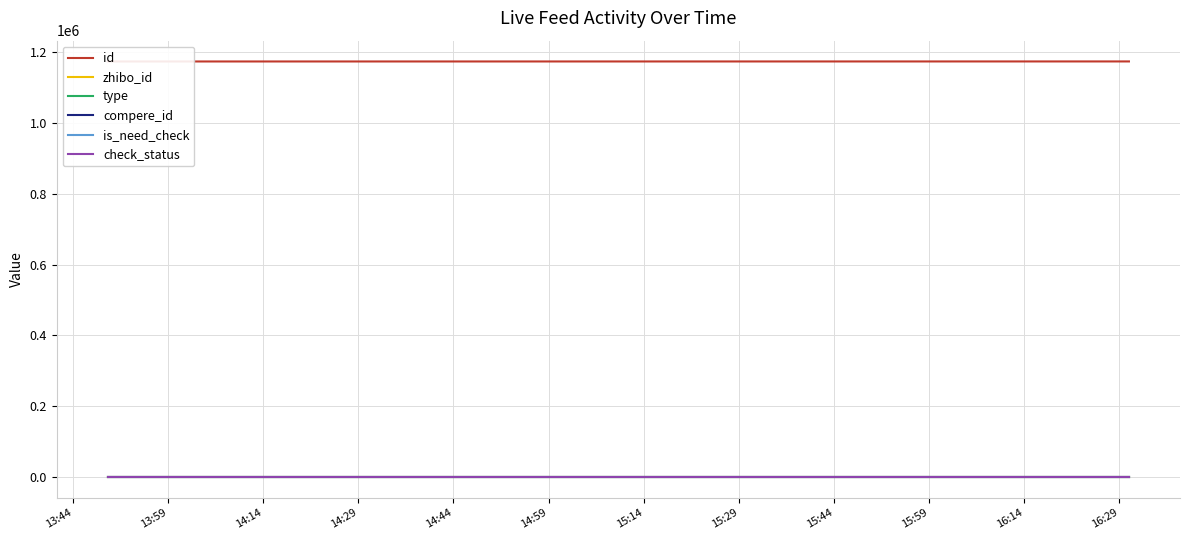

Which series has the largest total across all categories?

id